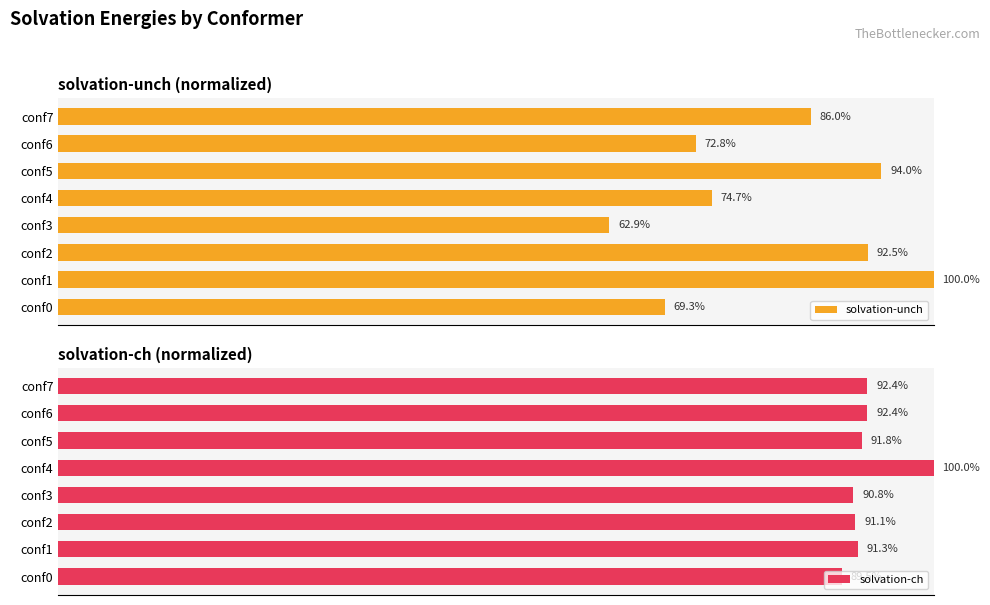

How many bars are there in each group?

2